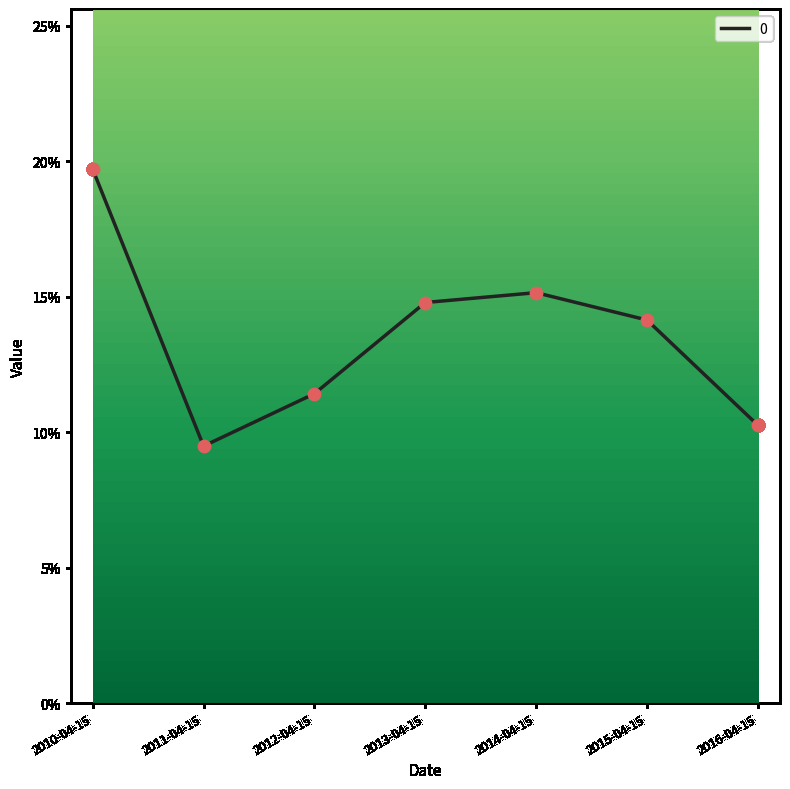

Between 2013-04-15 and 2015-04-15, which is larger?

2013-04-15